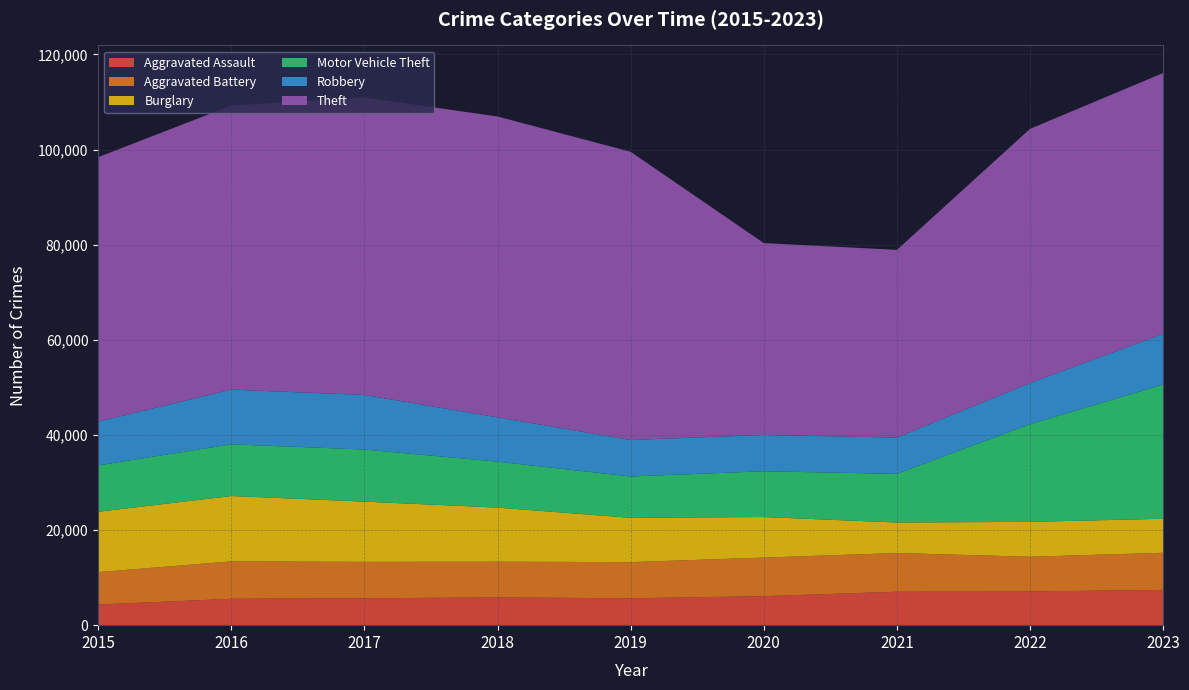

Reading left to right, list all the values displayed in this chart.

Aggravated Assault: 4338	5543	5657	5832	5653	6093	7031	7087	7413
Aggravated Battery: 6815	7868	7654	7513	7600	8116	8135	7299	7807
Burglary: 12685	13738	12661	11370	9318	8526	6417	7331	7150
Motor Vehicle Theft: 9746	10870	10949	9657	8683	9617	10227	20528	28221
Robbery: 9203	11503	11480	9322	7678	7638	7618	8655	10651
Theft: 55608	59722	62545	63246	60588	40342	39469	53445	54841